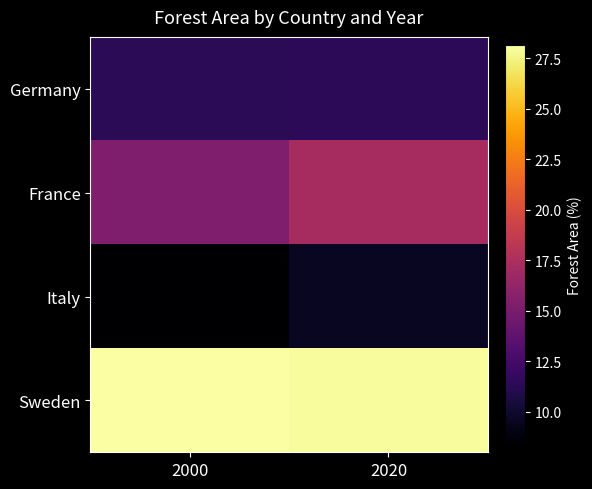

At how many categories does at least one series exceed 17?

2